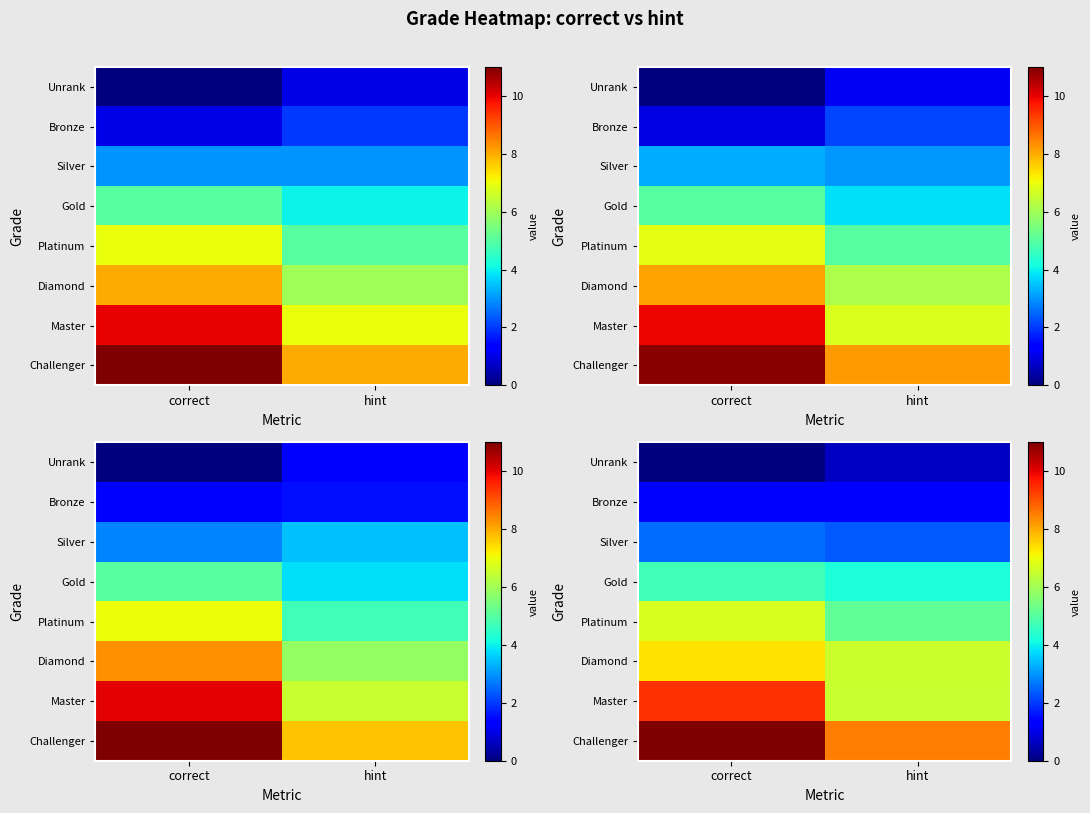

Reading left to right, what are all the values shown in this chart?

row_0: correct=0.0	hint=0.7
row_1: correct=1.3	hint=1.3
row_2: correct=2.6	hint=2.3
row_3: correct=4.7	hint=4.2
row_4: correct=6.7	hint=5.1
row_5: correct=7.4	hint=6.6
row_6: correct=9.4	hint=6.5
row_7: correct=11.0	hint=8.5